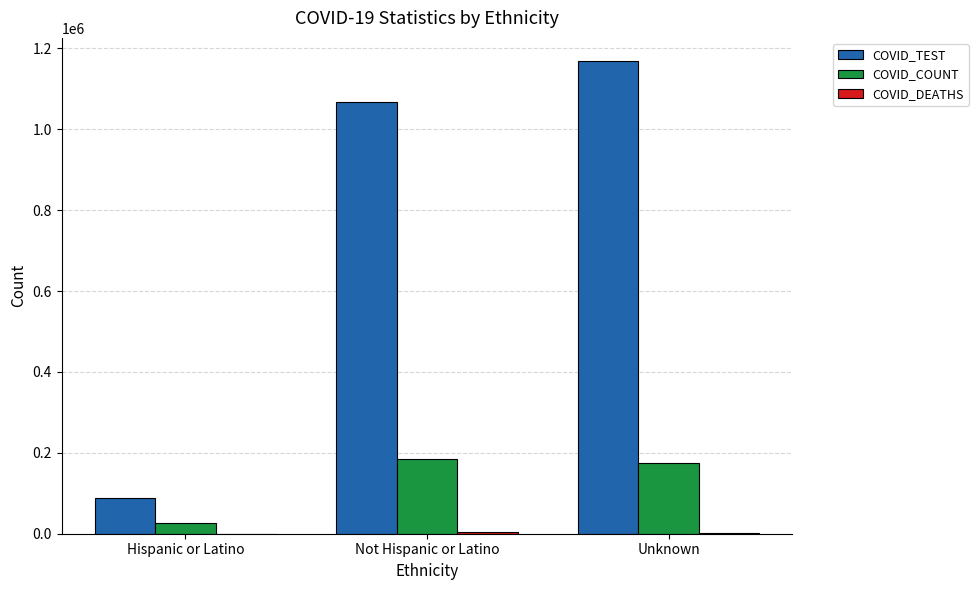

Where is COVID_TEST nearest to the value 627695?

Not Hispanic or Latino